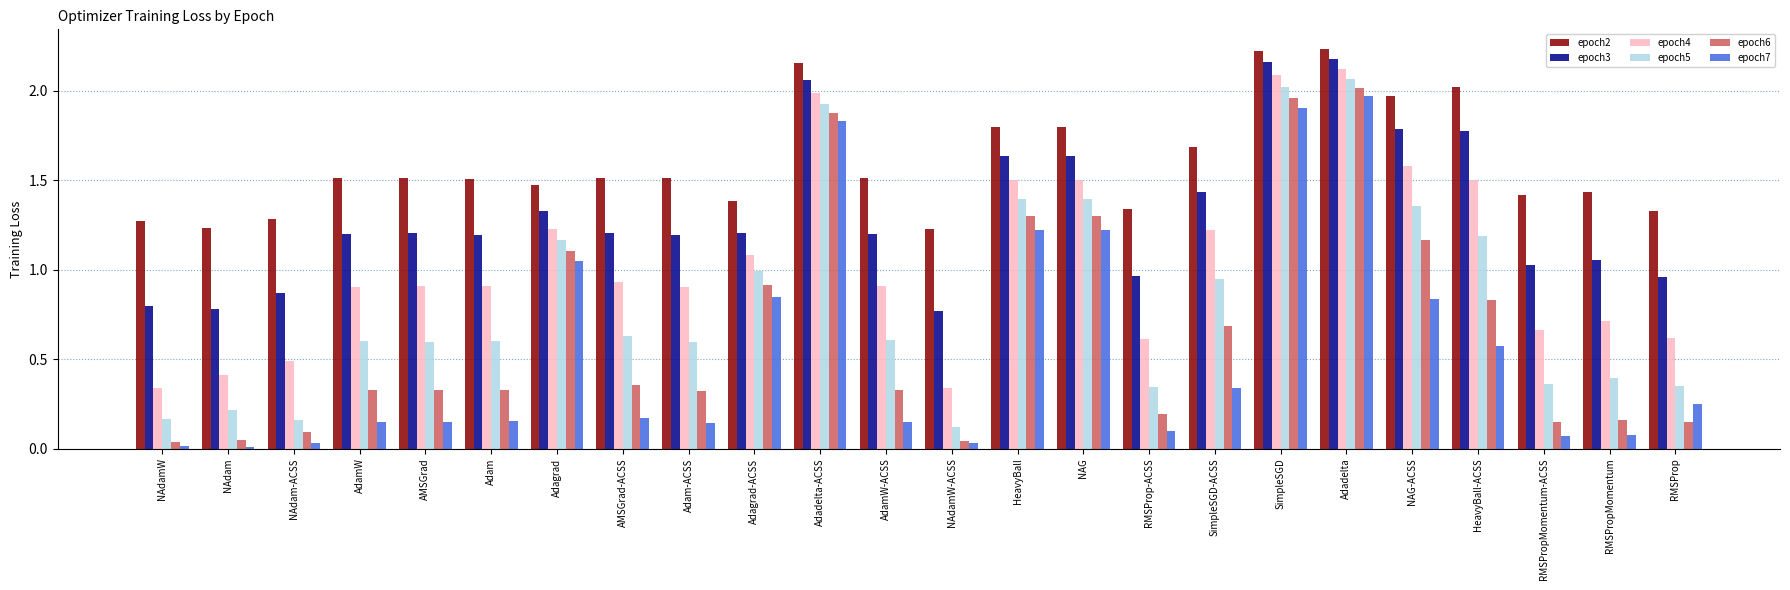

What is the difference between the highest and lowest values at Adagrad-ACSS?

0.5